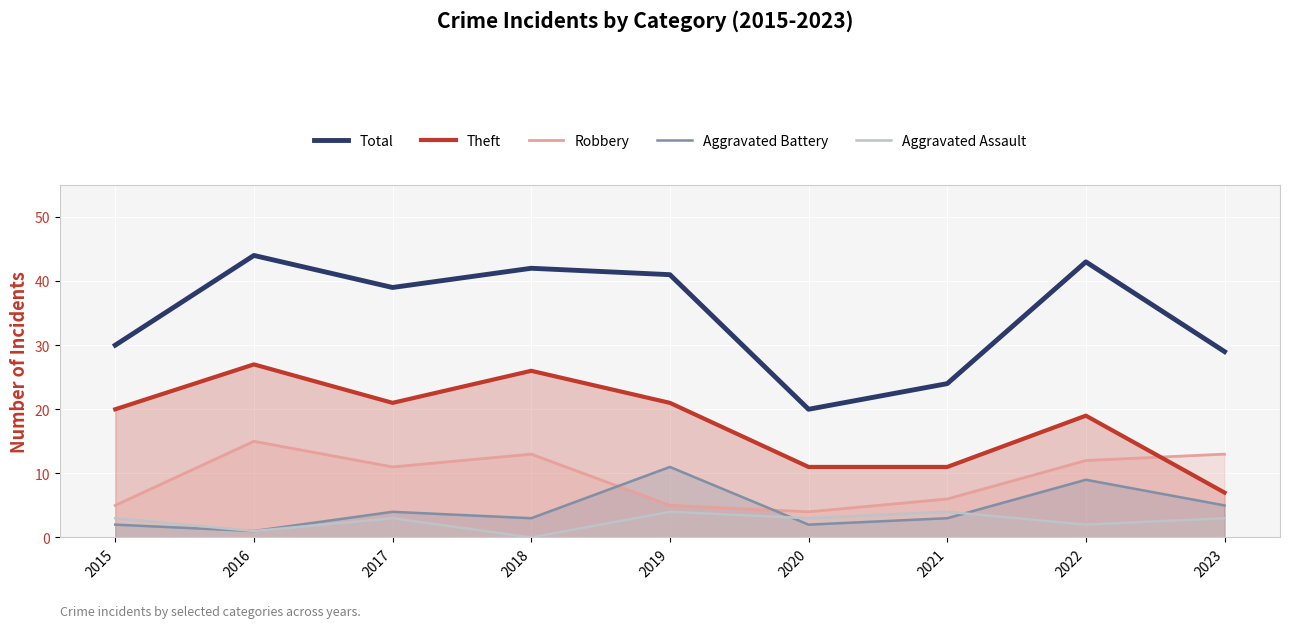

Is the value of Total at 2022 greater than the value of Aggravated Battery at 2018?

Yes